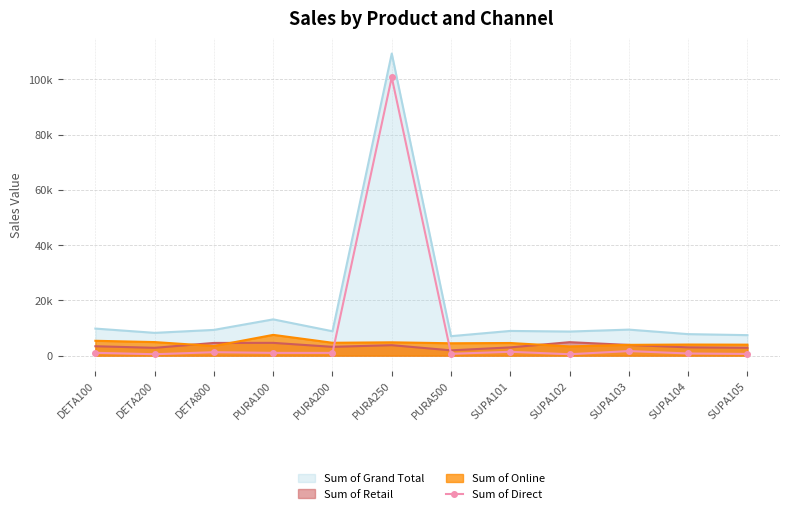

What are all the series names shown in the legend?

Sum of Grand Total, Sum of Retail, Sum of Online, Sum of Direct